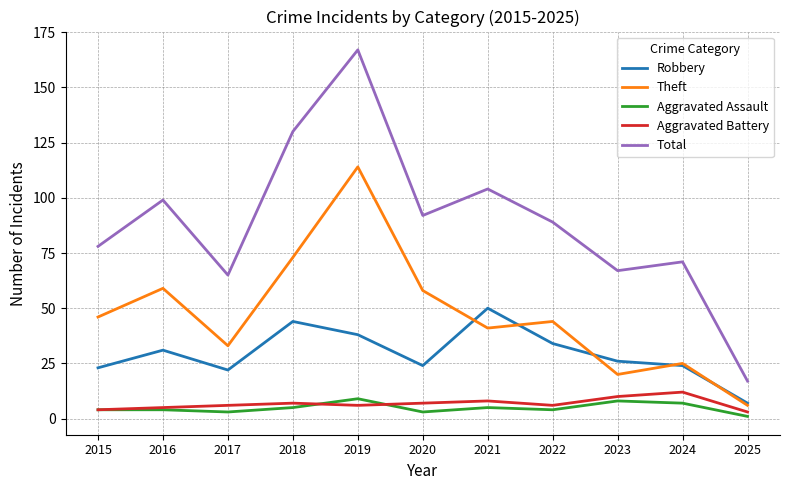

Is it true that Robbery equals 43 at 2020?

False